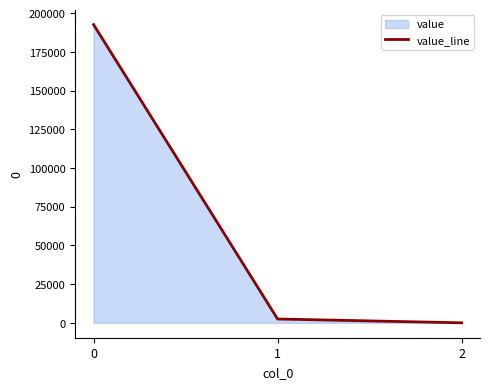

List the labels in order of value, smallest first.

2, 1, 0